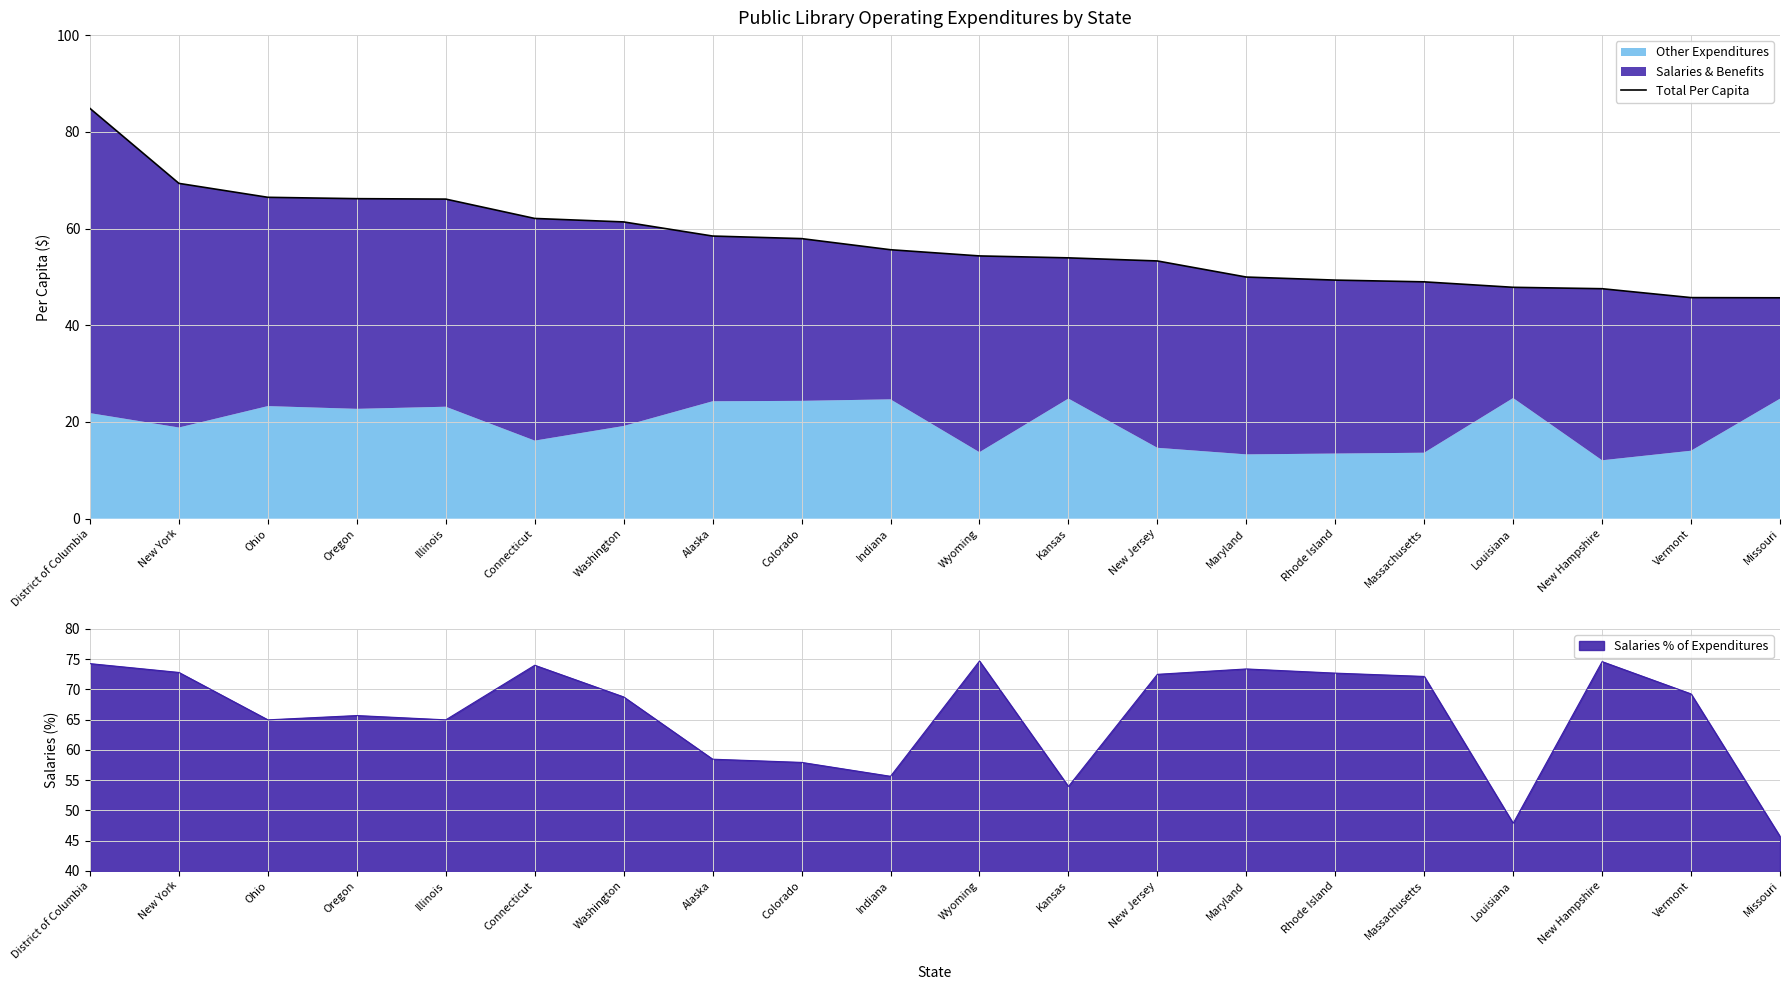

What is the greatest value displayed?

84.8